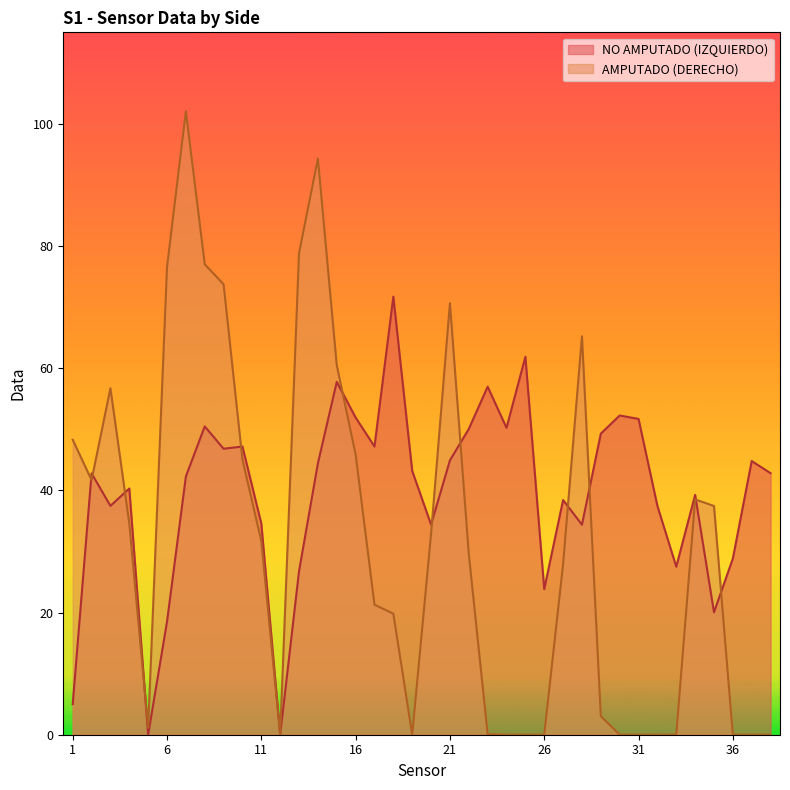

The value of NO AMPUTADO (IZQUIERDO) at 13 is 26.8. True or false?

True